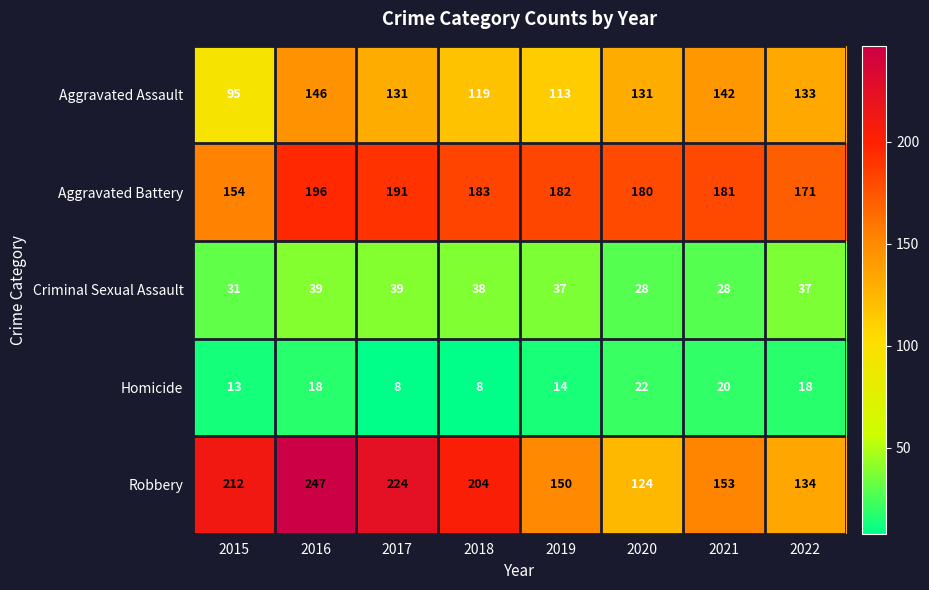

What is the difference between the highest and lowest values at 2018?

196